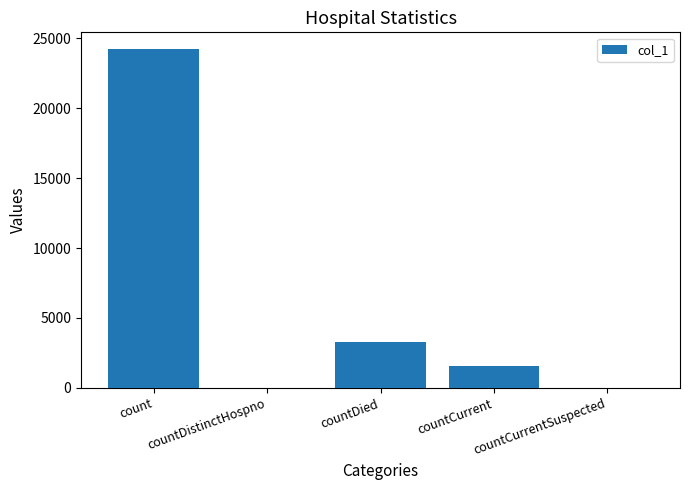

Reading left to right, transcribe all the data shown in this chart.

count=24213	countDistinctHospno=0	countDied=3255	countCurrent=1567	countCurrentSuspected=0